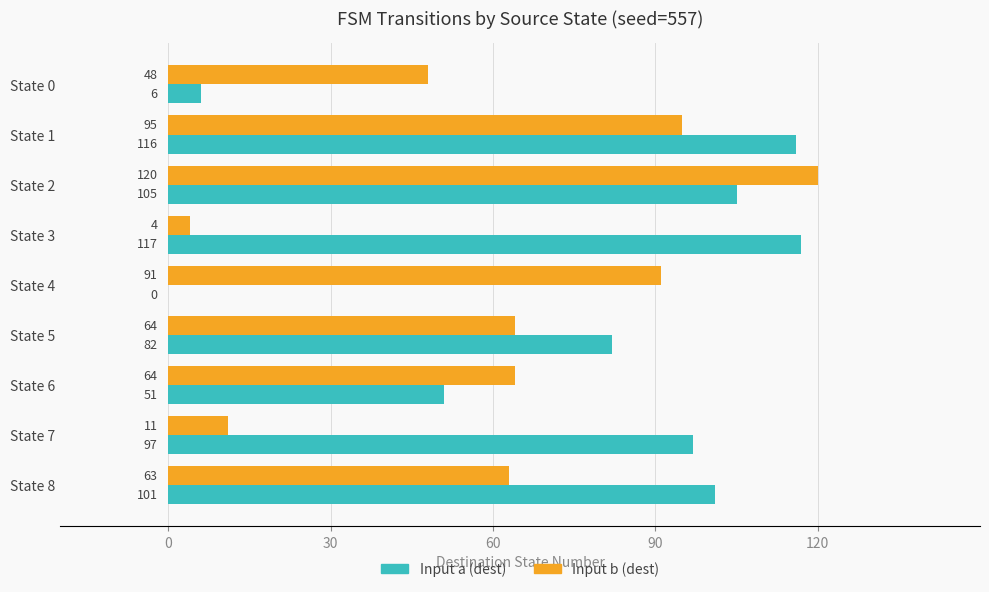

Which series has the largest total across all categories?

Input a (dest)